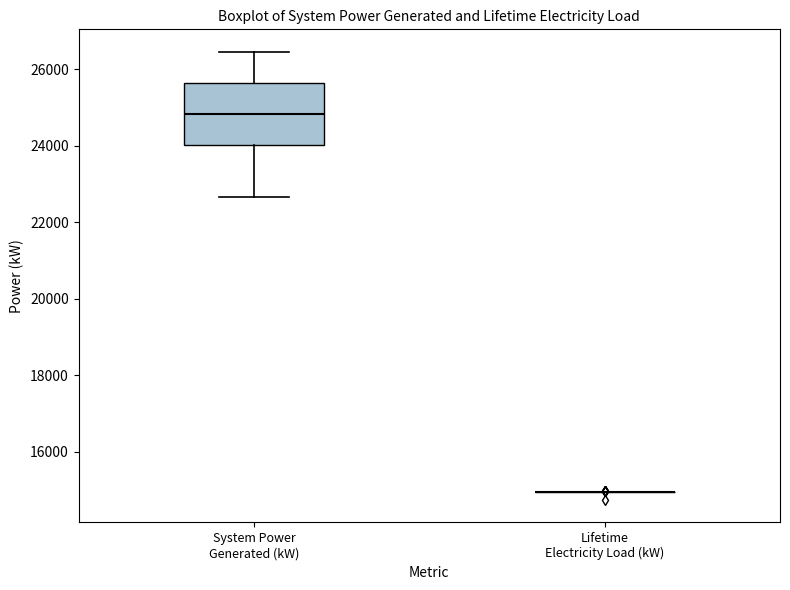

Which box is the tallest, from its lower edge to its upper edge?

System Power Generated (kW)